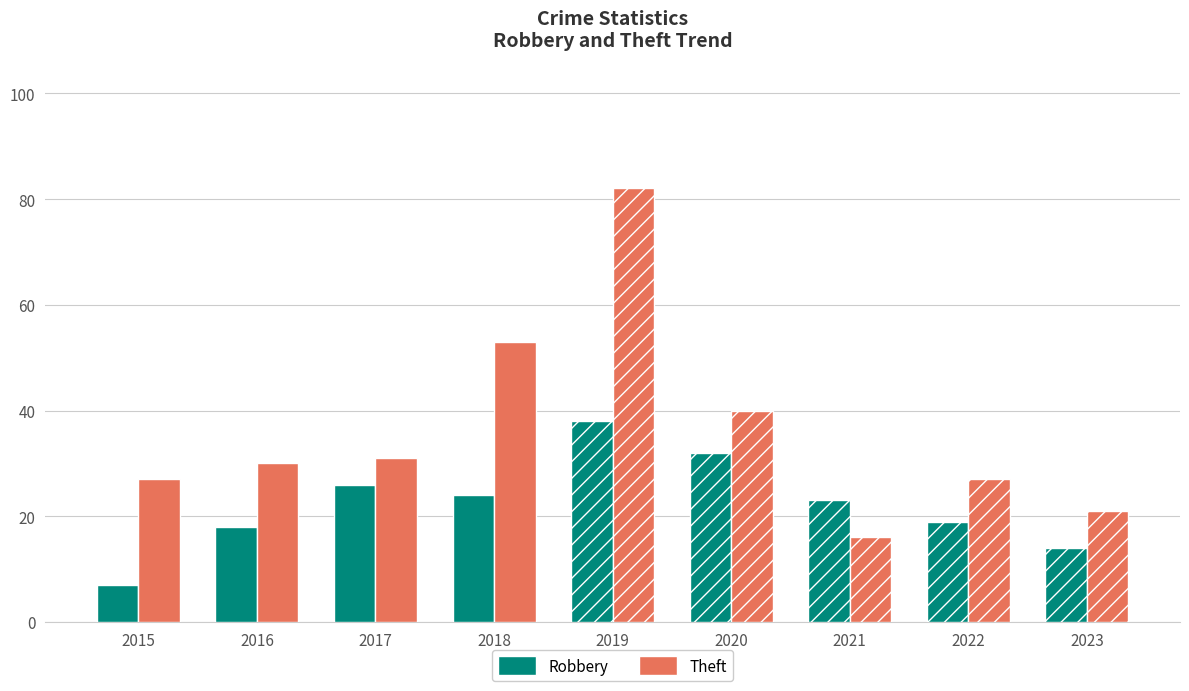

At which label is Robbery closest to 22?

2021